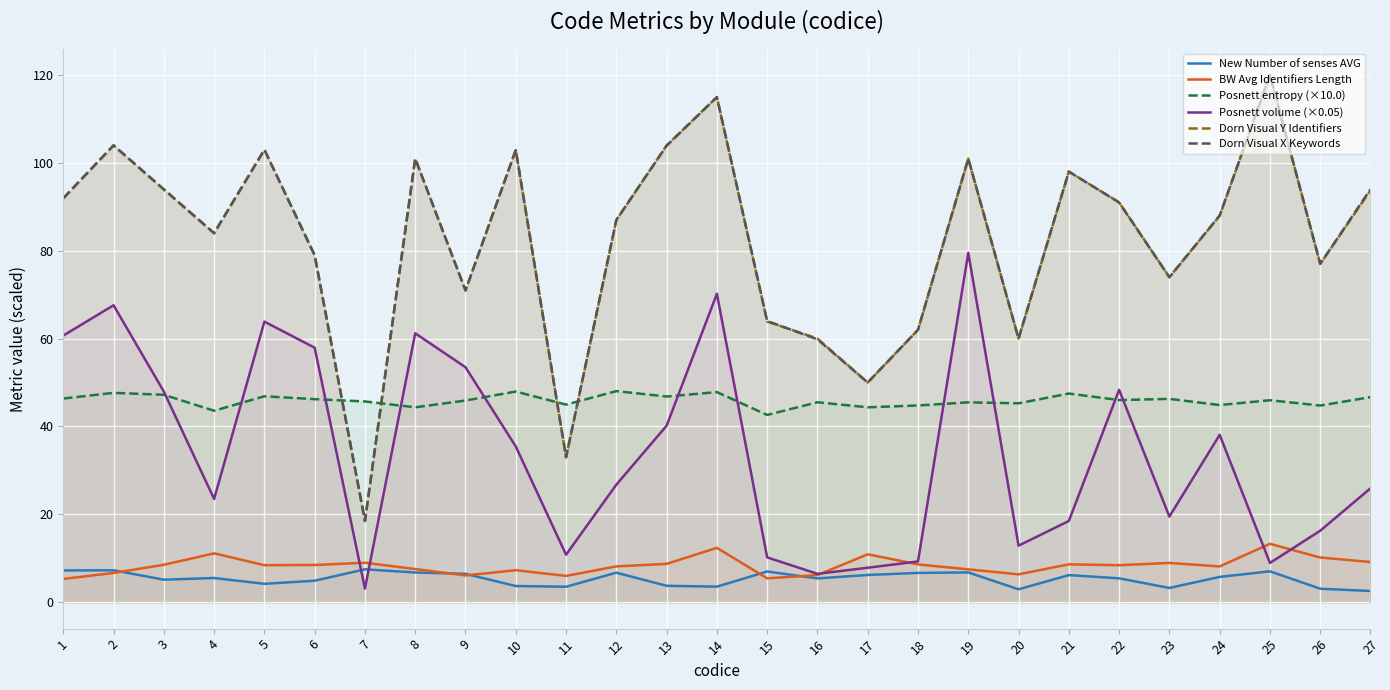

Read the Dorn Visual X Keywords value at 20.

60.0